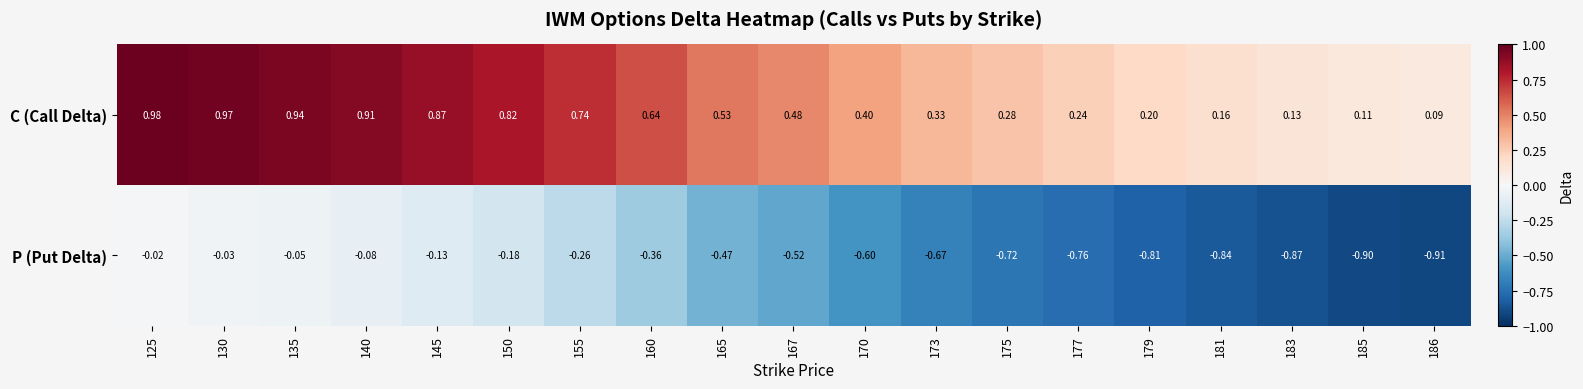

Rank the series at 125 from lowest to highest value.

P (Put Delta), C (Call Delta)